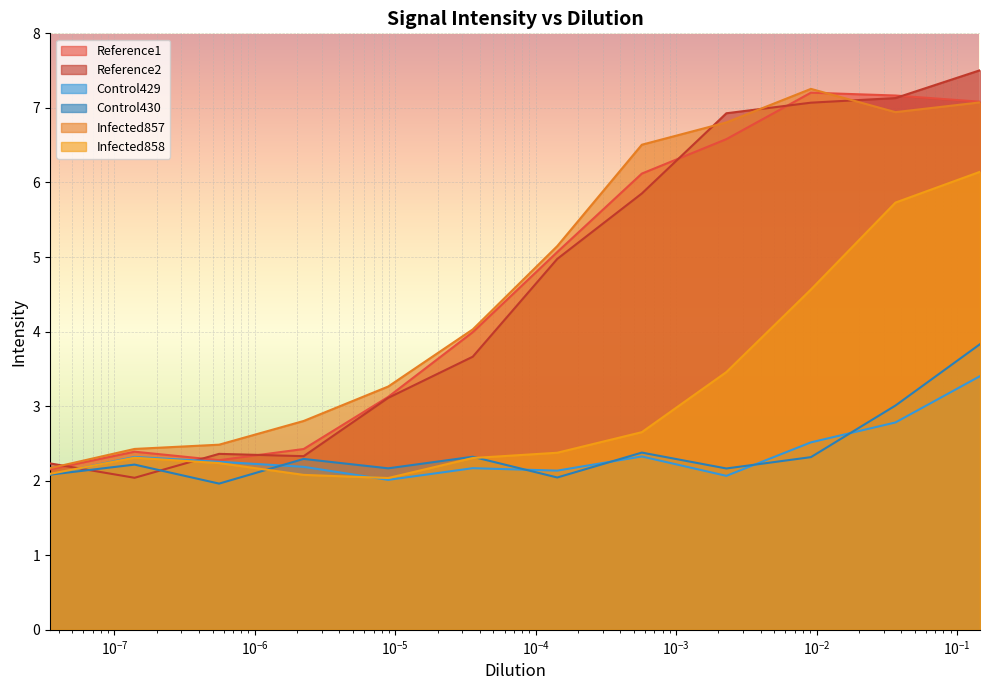

What is the highest value of the Reference2 series?

7.5